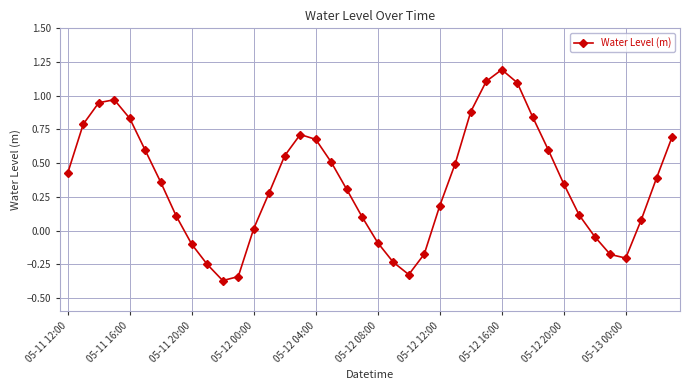

What is the maximum value shown in the chart?

1.2